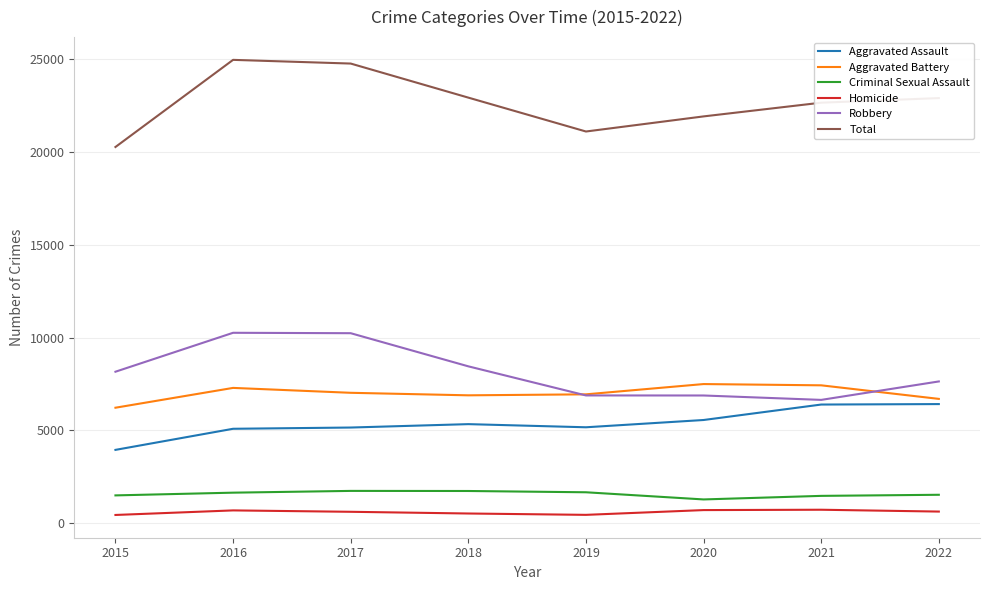

Rank the series by their maximum value, from highest to lowest.

Total, Robbery, Aggravated Battery, Aggravated Assault, Criminal Sexual Assault, Homicide